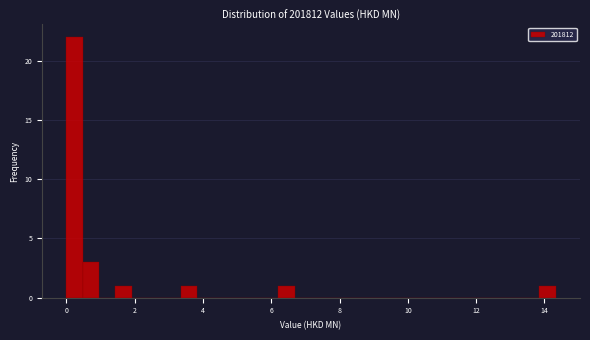

Read against the x-axis, roughly where is the centre of the tallest bar?

0.2